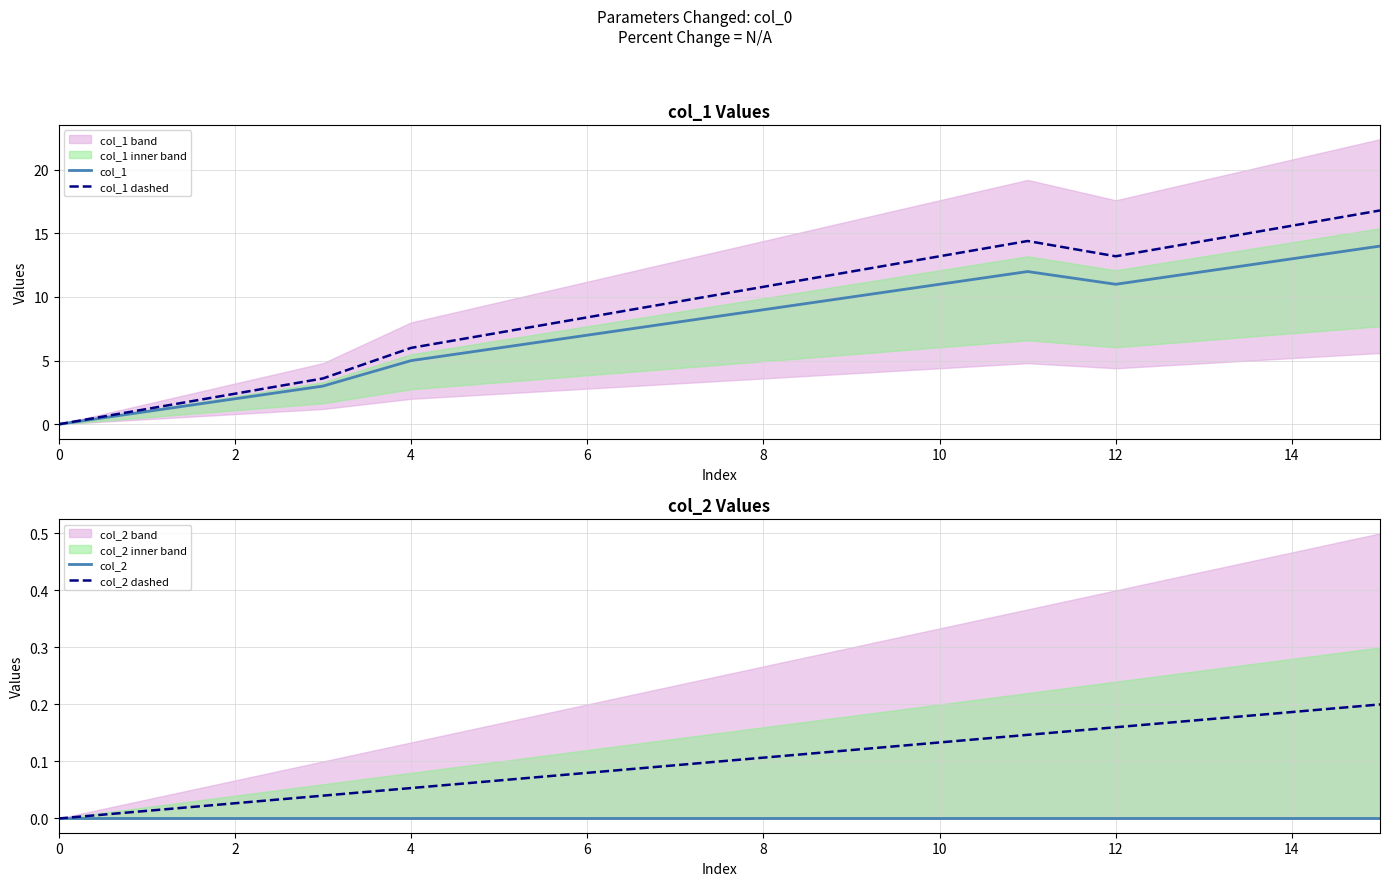

At which category is the sum across all series the highest?

15